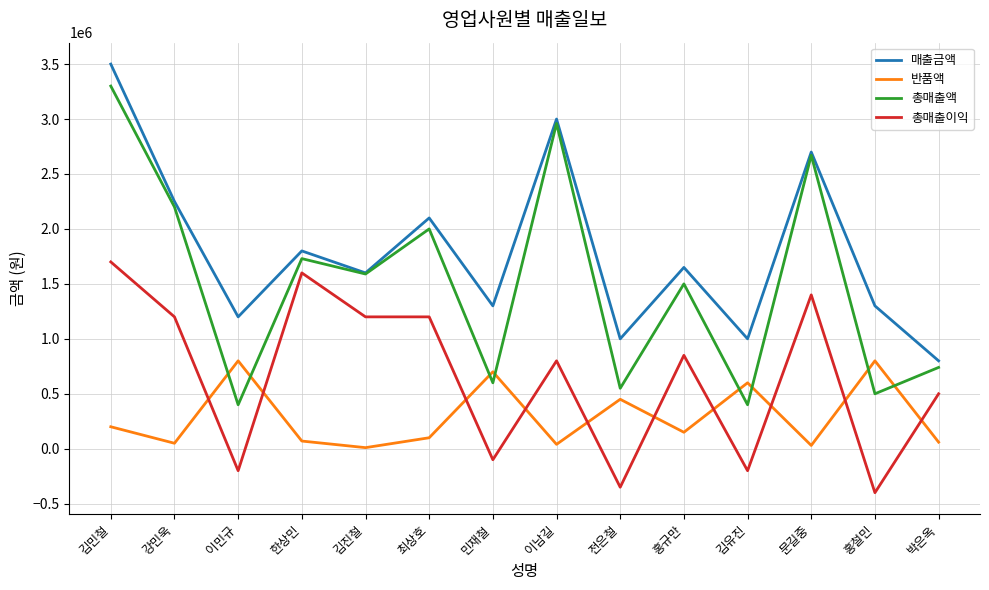

How many times do 총매출이익 and 반품액 cross each other?

10